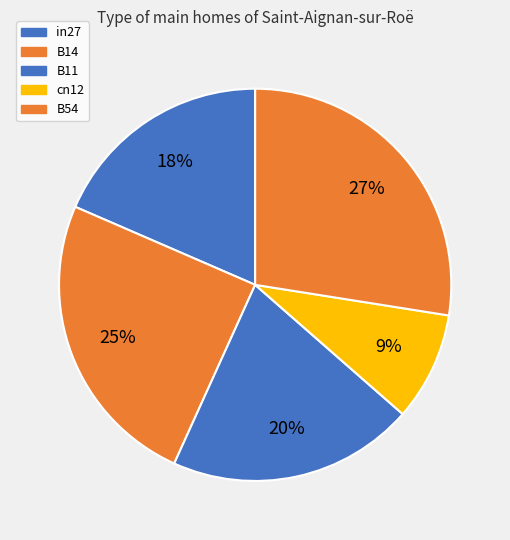

True or false: B54 accounts for 15% of the total.

False